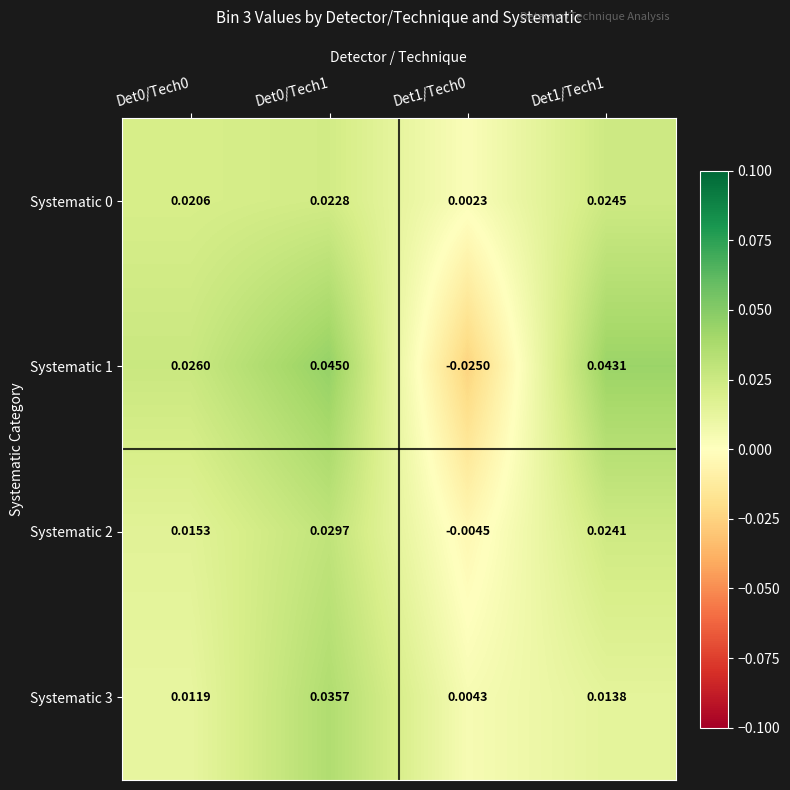

Is the value of Systematic 0 at Det0/Tech0 greater than the value of Systematic 3 at Det0/Tech0?

Yes